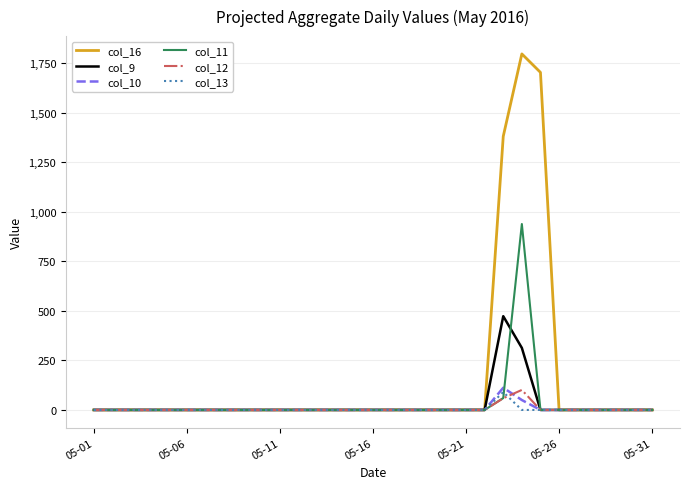

Which series has the largest range (max minus min)?

col_16